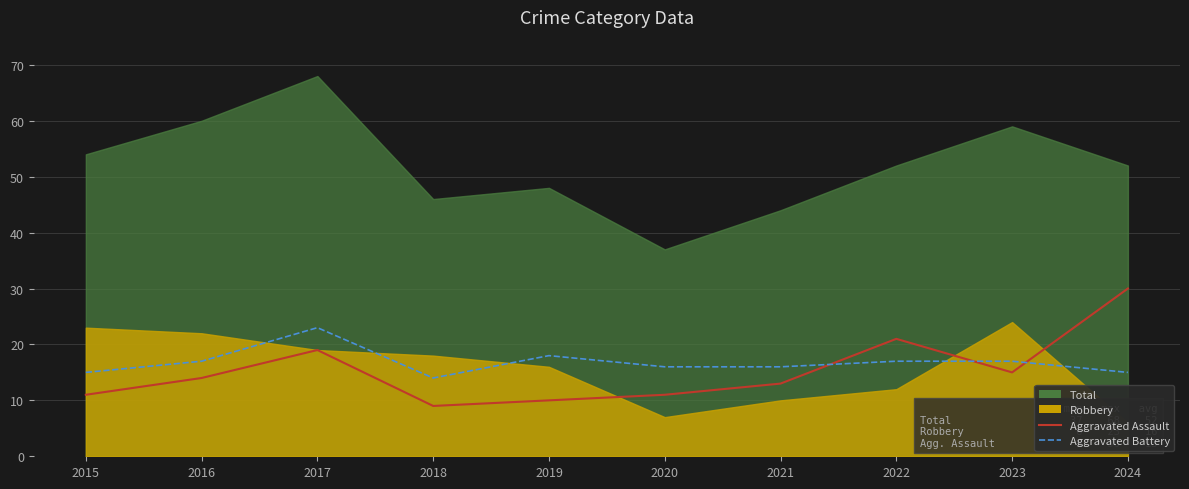

True or false: Aggravated Battery has more than 2 interior local peaks.

False